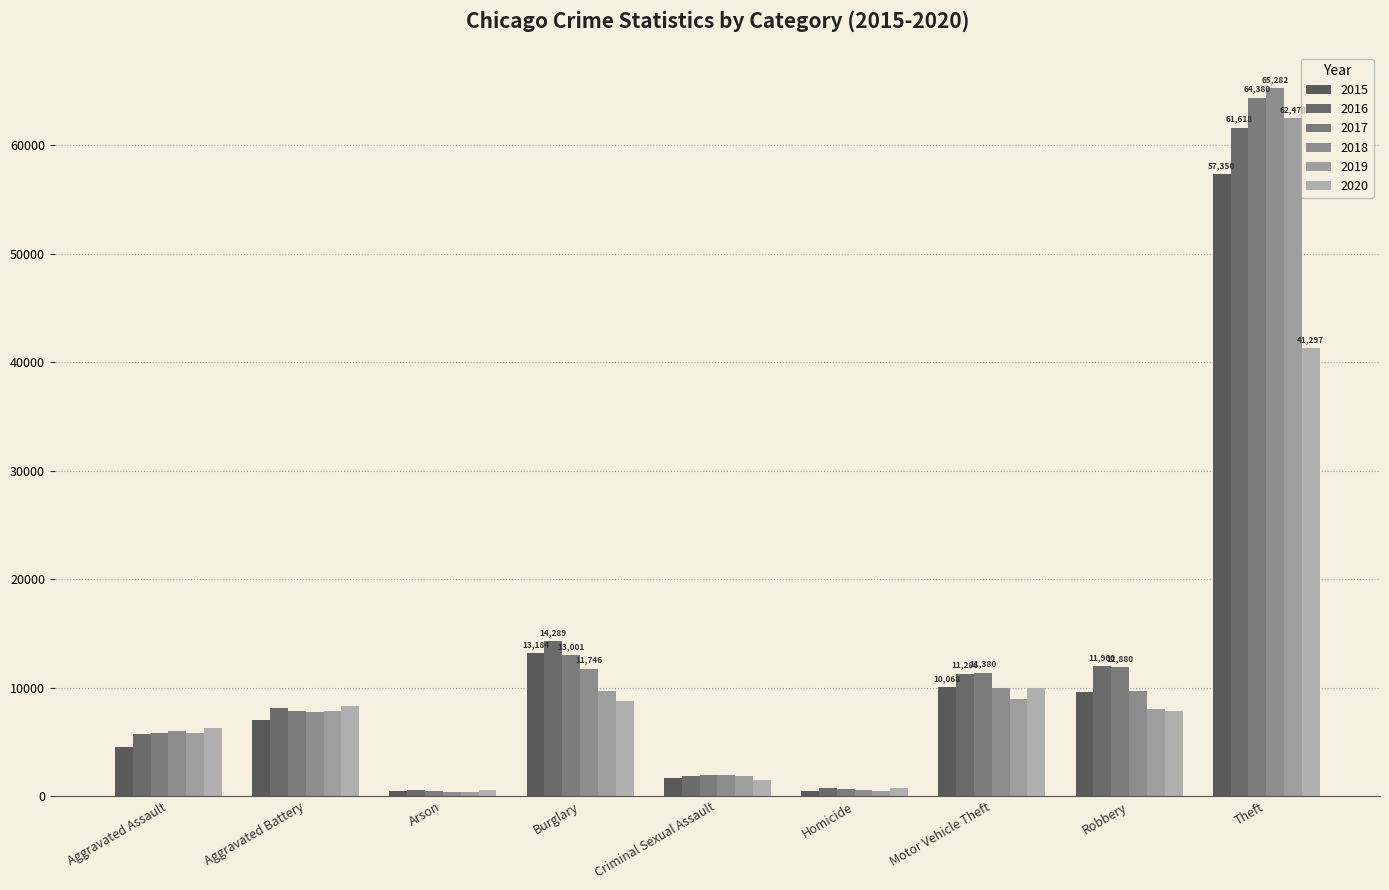

What is the difference between the maximum and minimum values in the 2015 series?

56902